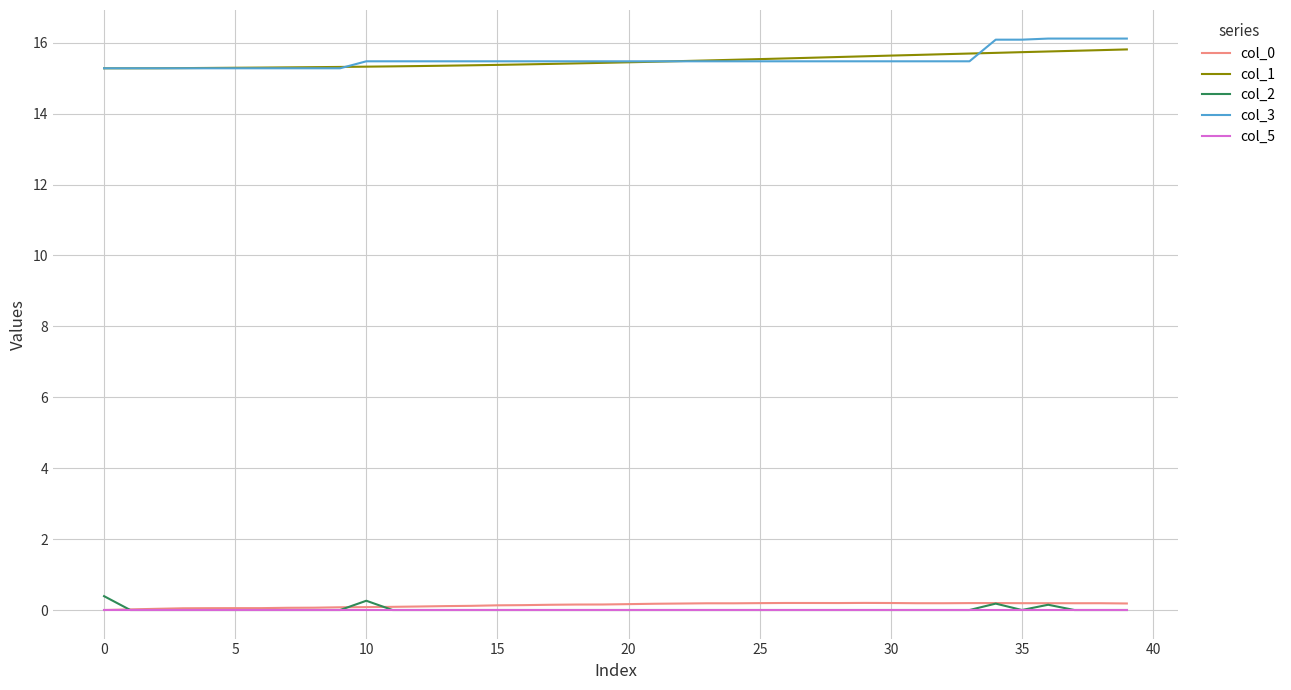

What is the lowest value of the col_1 series?

15.3